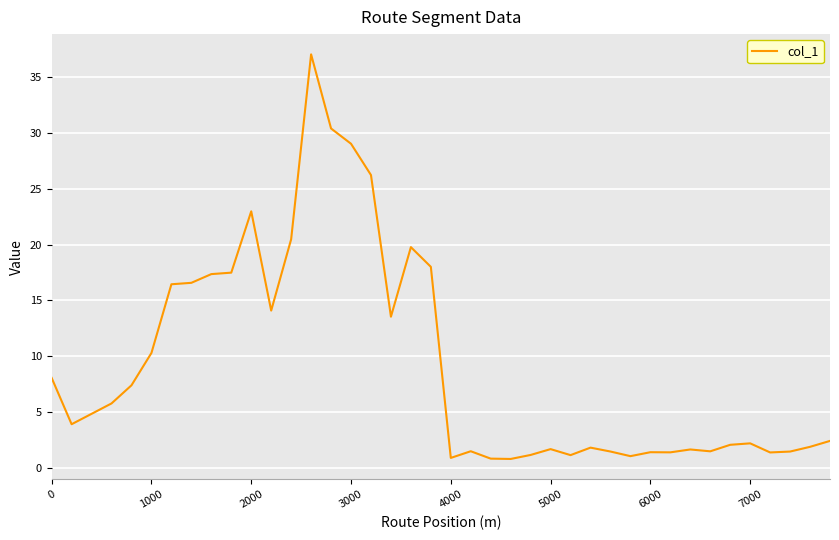

What is the minimum value shown in the chart?

0.8